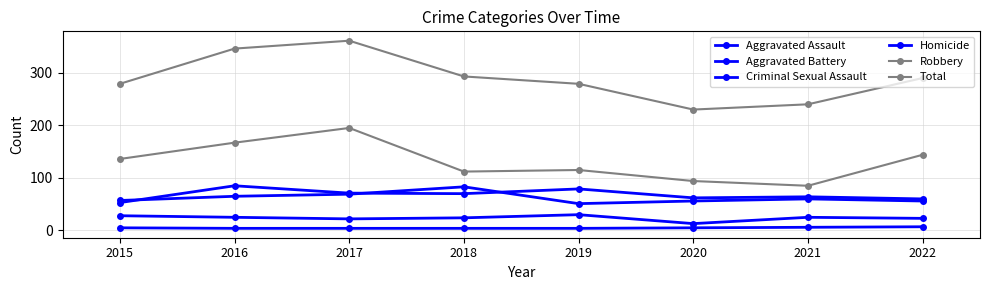

List the labels in order of Aggravated Assault value, largest first.

2016, 2019, 2017, 2018, 2021, 2020, 2022, 2015